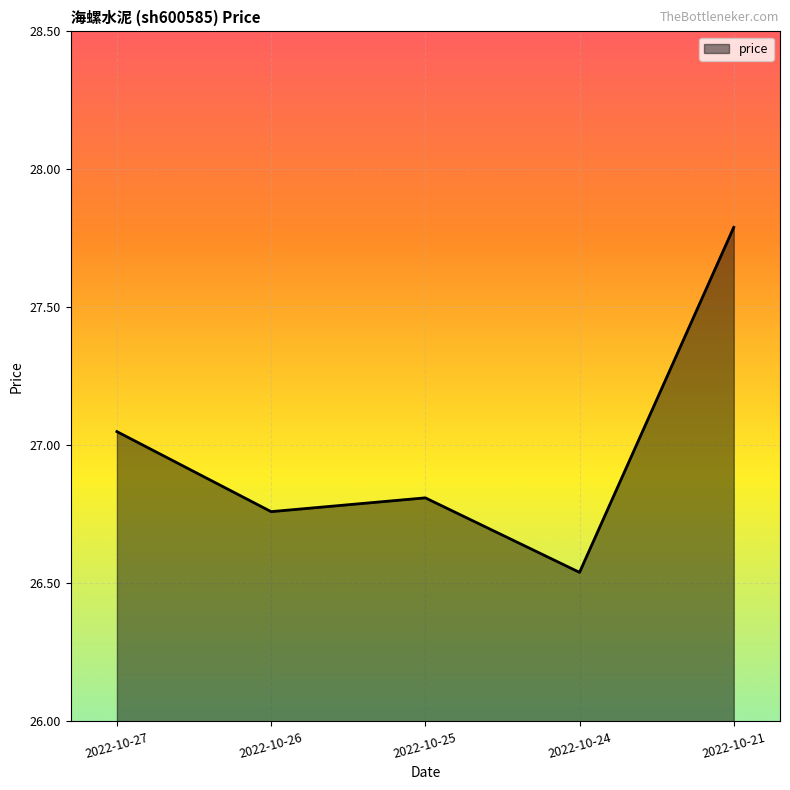

Which label corresponds to the smallest value in the chart?

2022-10-24